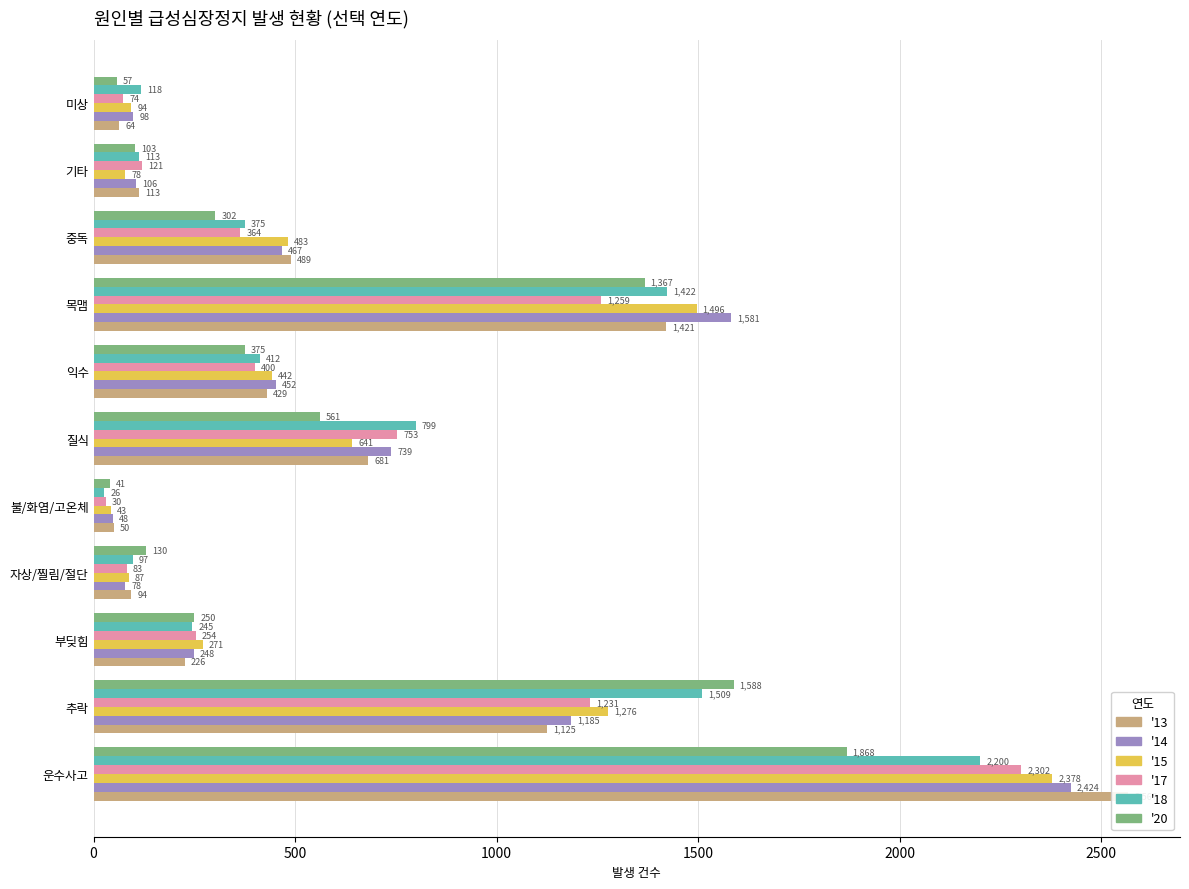

What is the difference between the maximum and minimum values in the '14 series?

2376